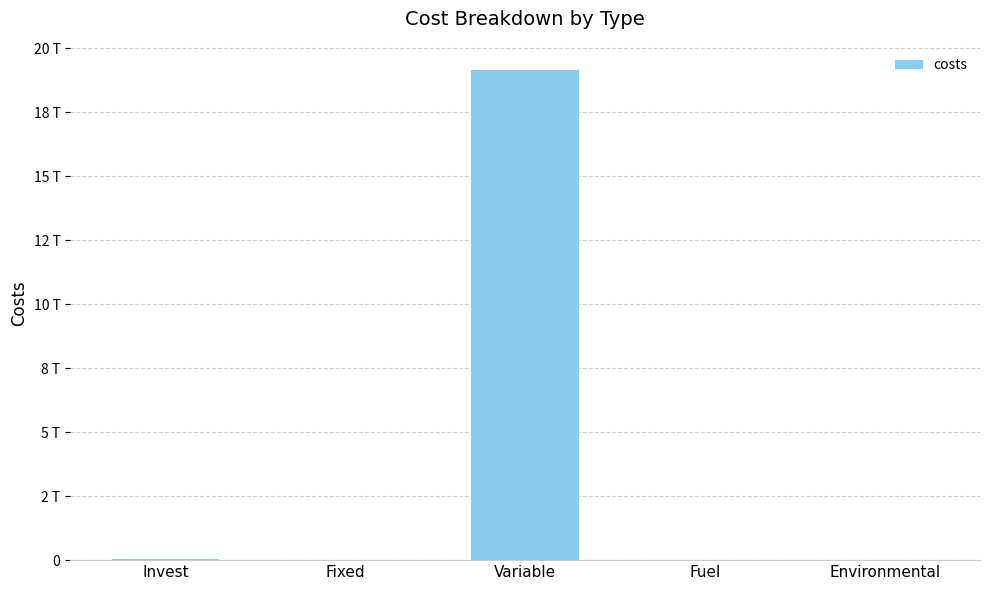

True or false: the data shows 19124330.6 at Fuel.

True